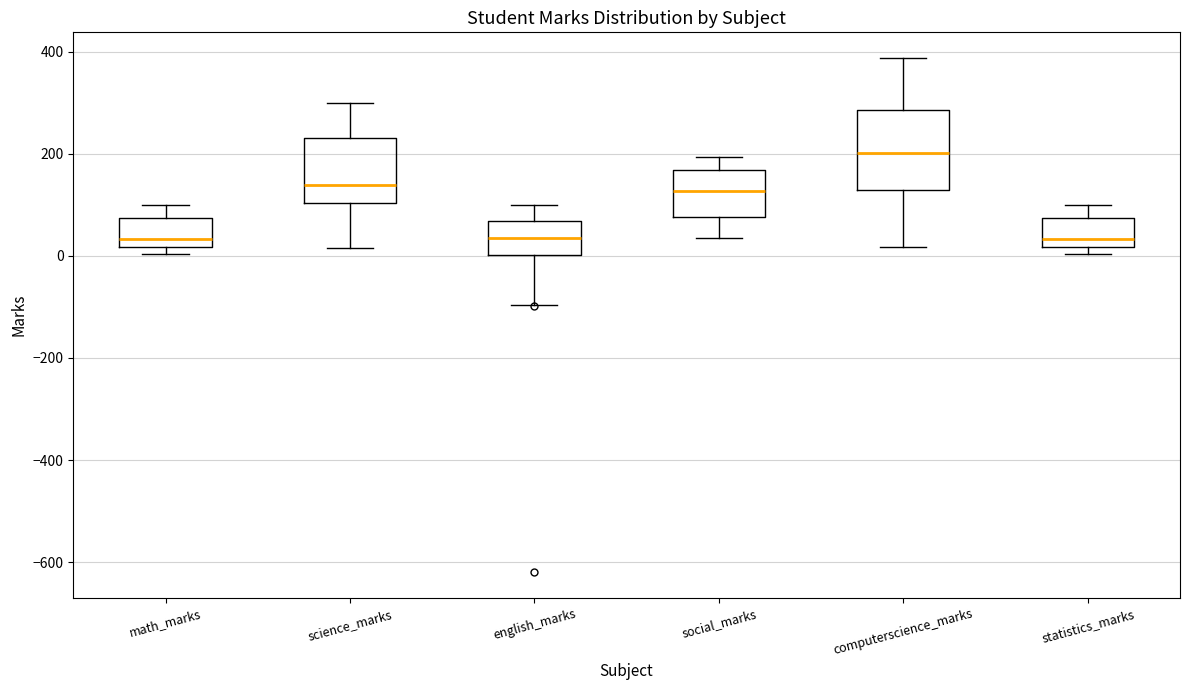

Which box is the tallest, from its lower edge to its upper edge?

computerscience_marks